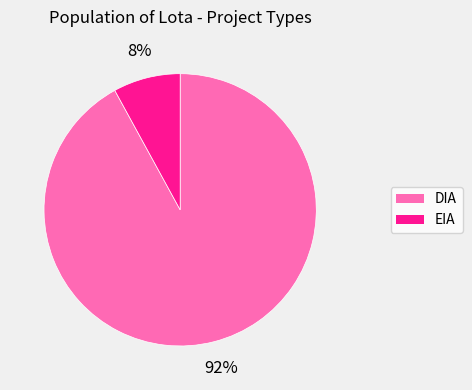

What is the ratio of the value at DIA to the value at EIA?

11.5